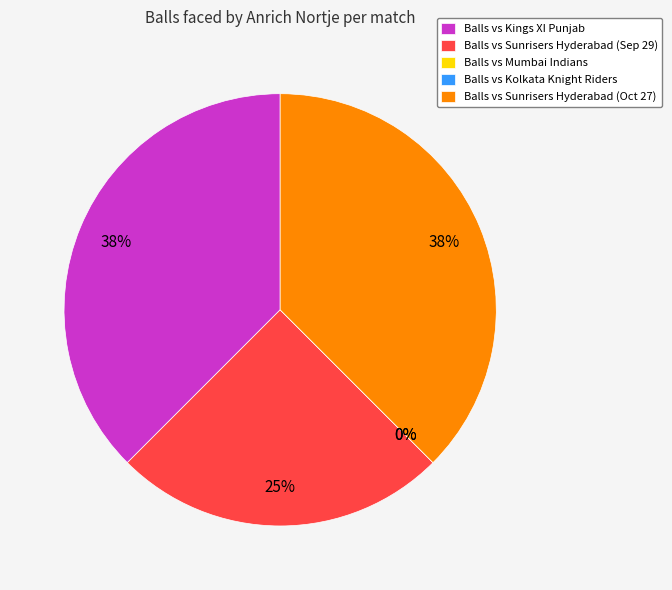

To the nearest percent, what percentage of the pie is Sunrisers Hyderabad (Oct 27)?

38%